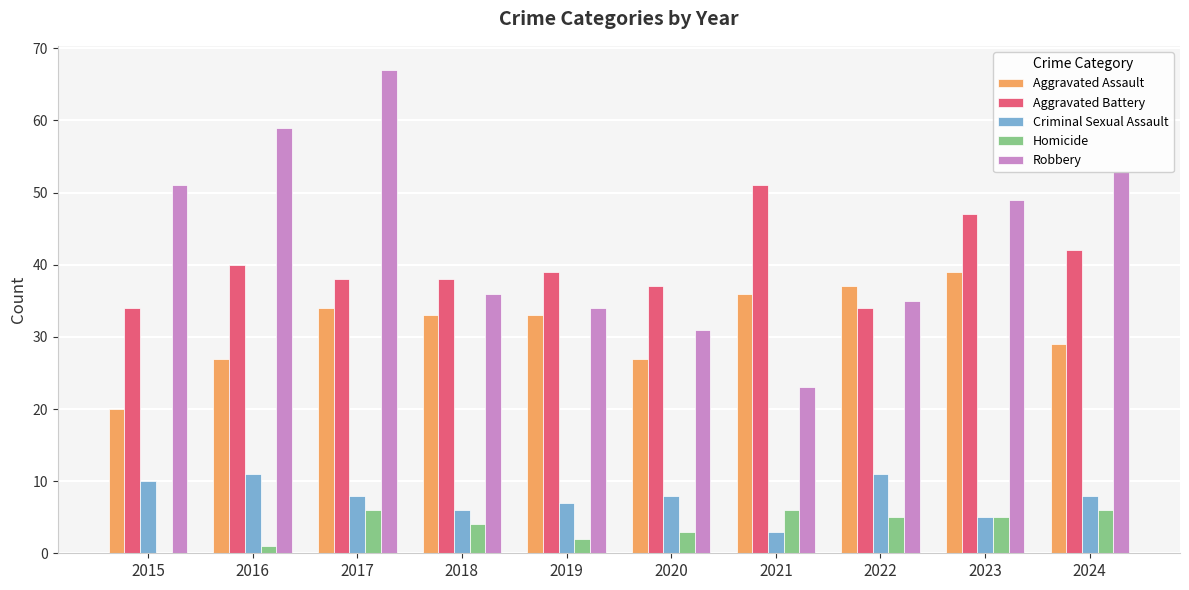

Reading left to right, transcribe all the data shown in this chart.

Aggravated Assault: 2015=20	2016=27	2017=34	2018=33	2019=33	2020=27	2021=36	2022=37	2023=39	2024=29
Aggravated Battery: 2015=34	2016=40	2017=38	2018=38	2019=39	2020=37	2021=51	2022=34	2023=47	2024=42
Criminal Sexual Assault: 2015=10	2016=11	2017=8	2018=6	2019=7	2020=8	2021=3	2022=11	2023=5	2024=8
Homicide: 2015=0	2016=1	2017=6	2018=4	2019=2	2020=3	2021=6	2022=5	2023=5	2024=6
Robbery: 2015=51	2016=59	2017=67	2018=36	2019=34	2020=31	2021=23	2022=35	2023=49	2024=53